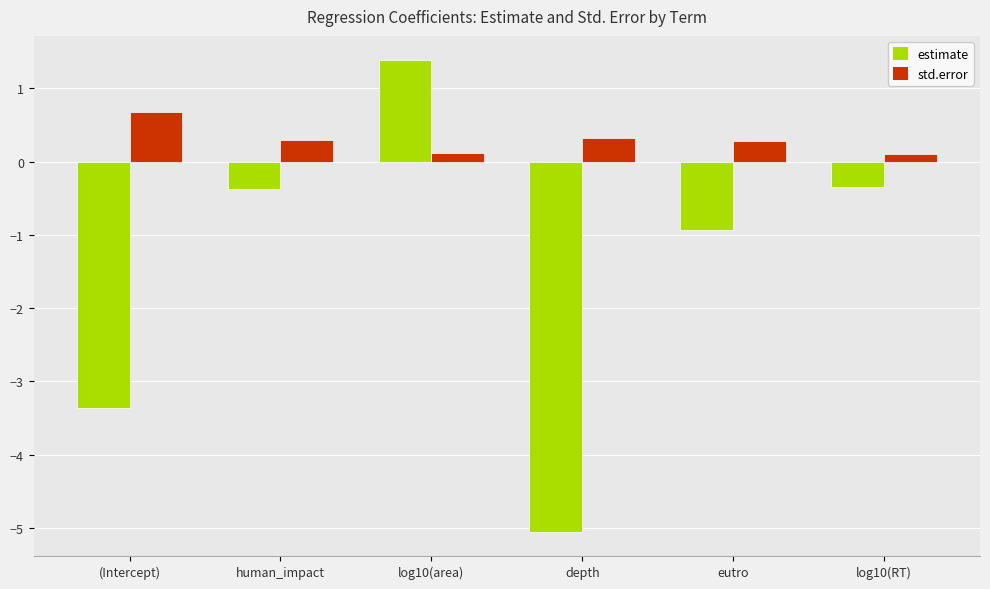

Which series has the widest spread of values?

estimate